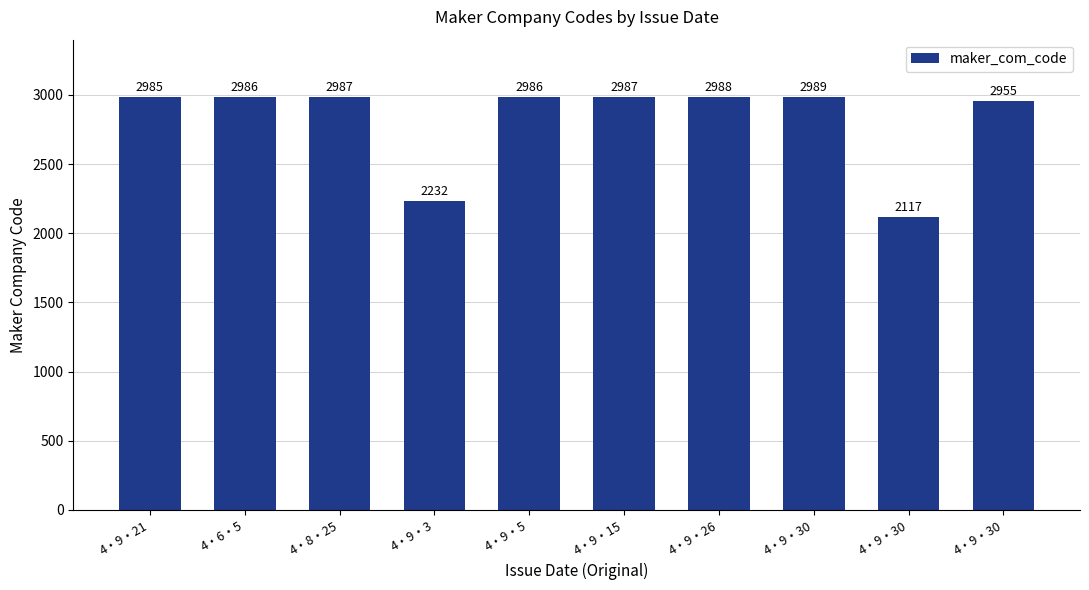

What is the sum of the values at 4・9・30 and 4・6・5?

5941